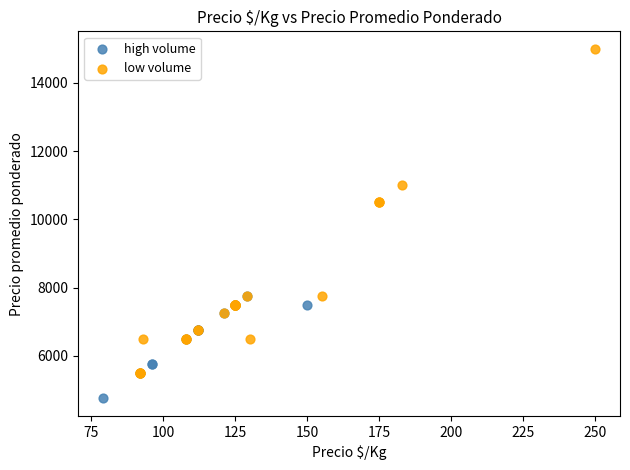

Which series reaches the minimum Y coordinate?

high volume